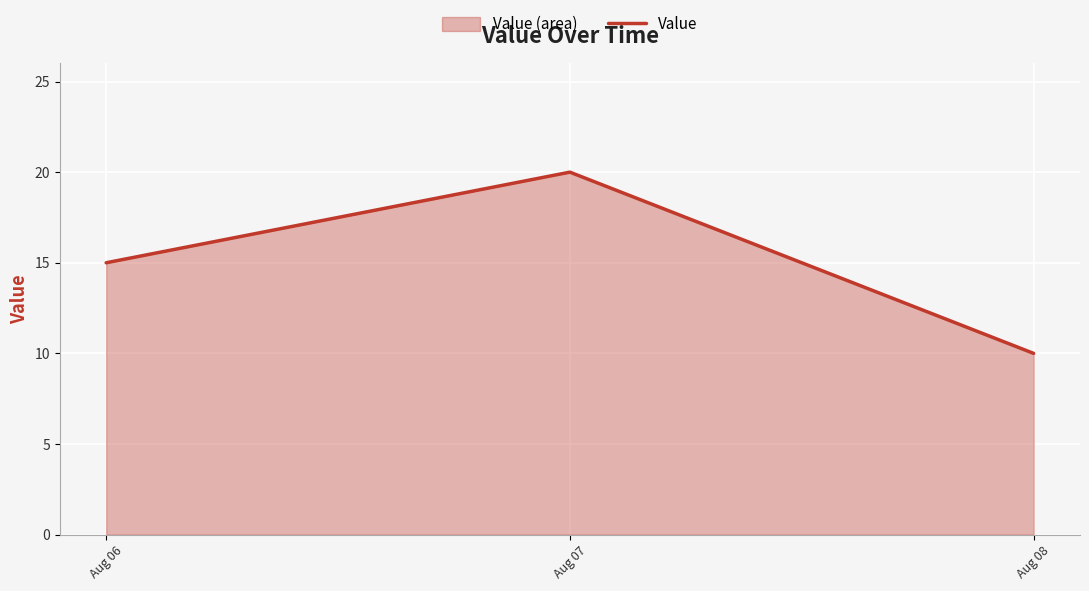

How many values are below 15?

1